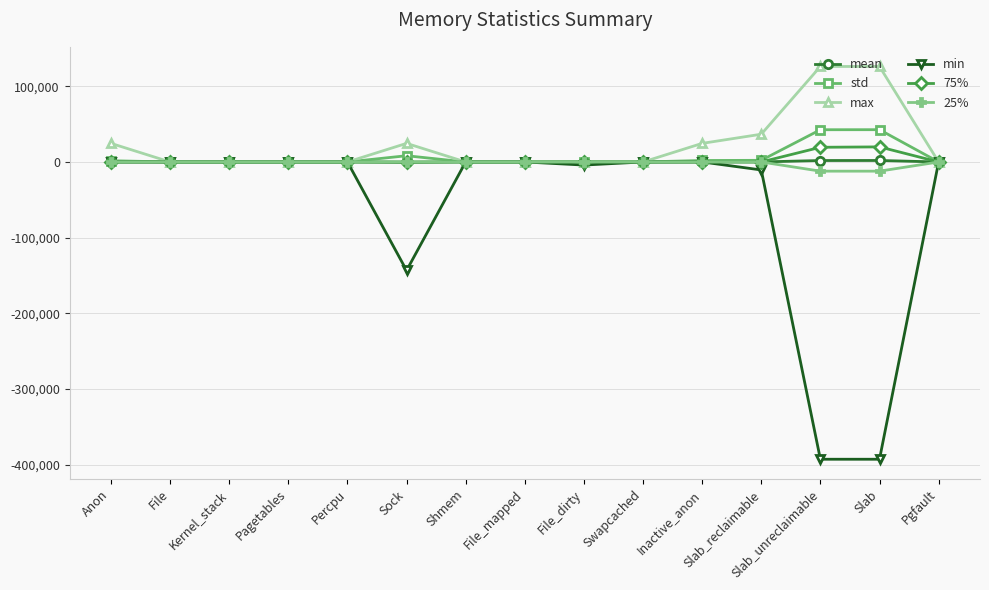

At how many categories does at least one series exceed 20112?

6